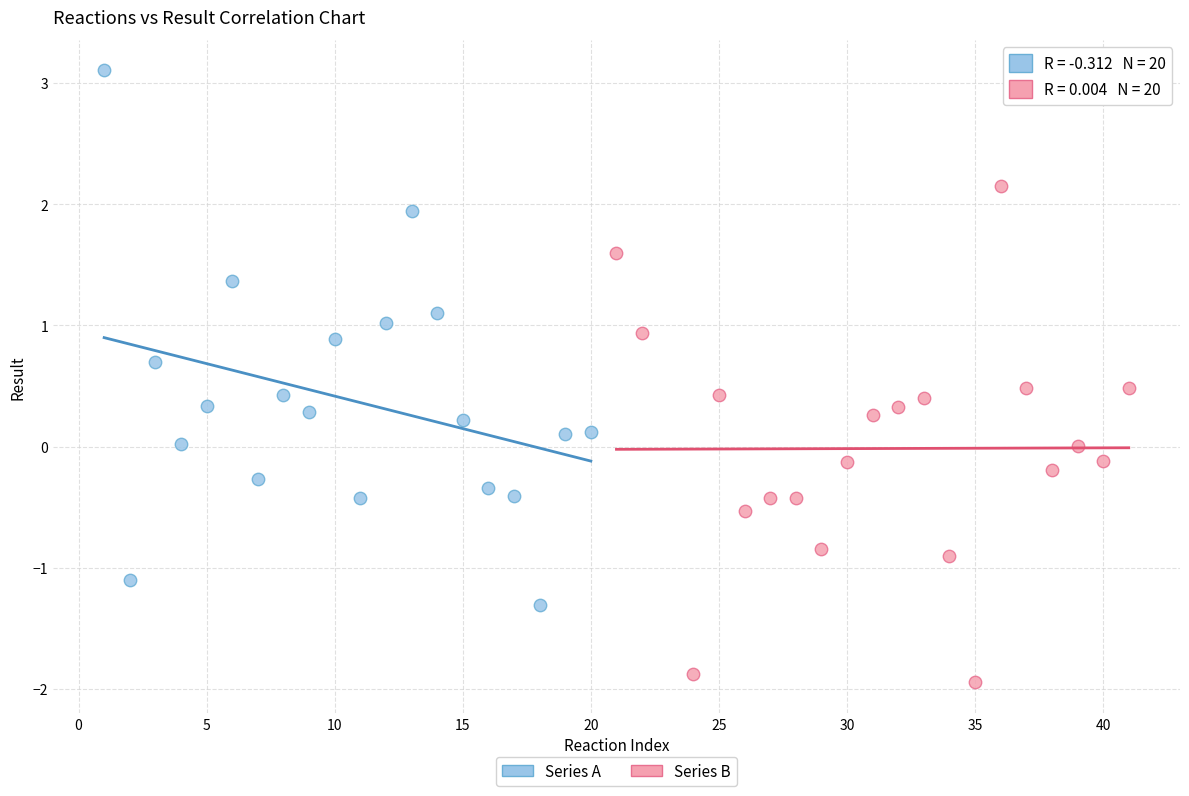

Which series reaches the maximum Y coordinate?

Series A